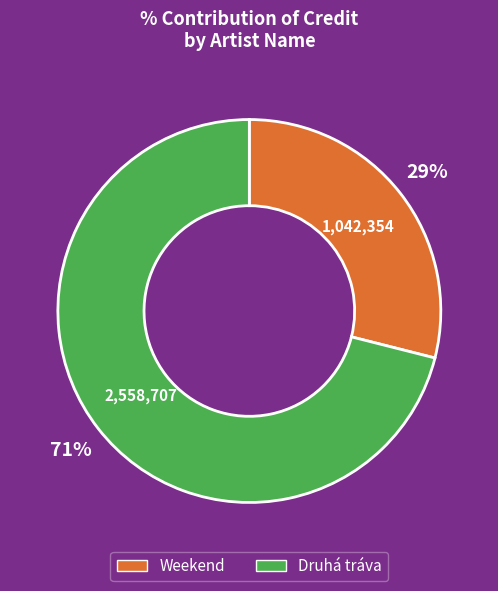

Which slice is the smallest?

Weekend